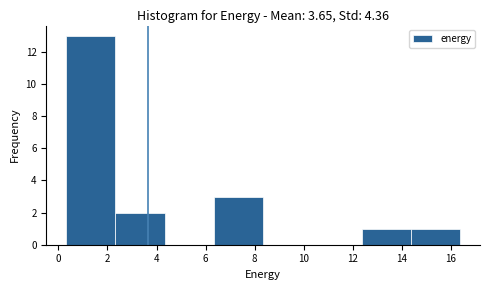

Reading left to right, list every bar in this chart as the range it spans on the x-axis followed by its height. Neither the bar edges nor the heights are printed on the chart, so give them approximately, as read against the axes.

0.4 to 2.4: 13
2.4 to 4.4: 2
4.4 to 6.4: 0
6.4 to 8.4: 3
8.4 to 10.4: 0
10.4 to 12.4: 0
12.4 to 14.4: 1
14.4 to 16.4: 1